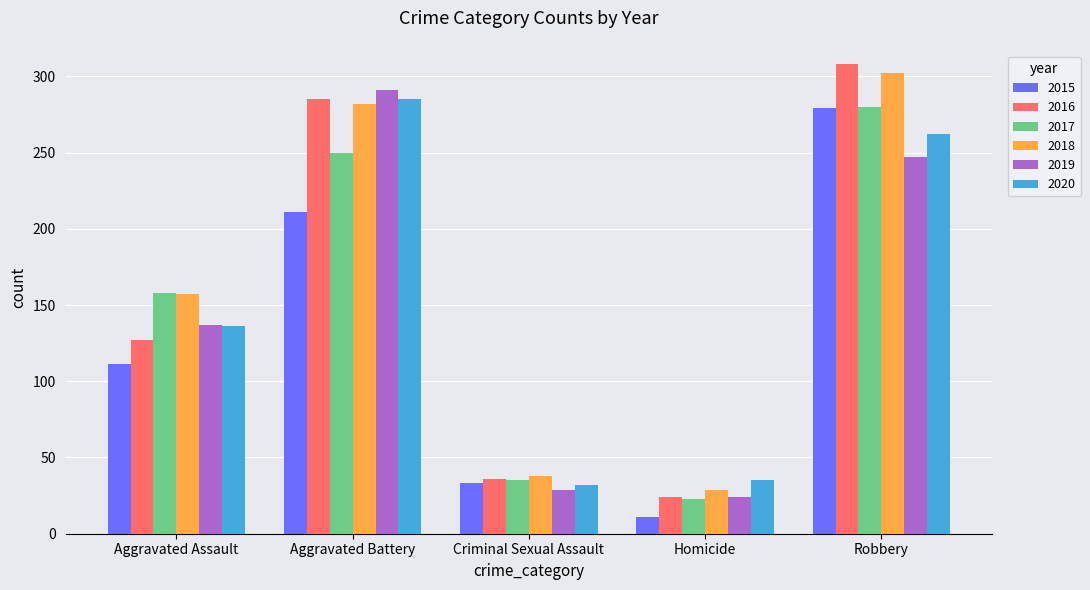

Is it true that 2019 equals 24 at Homicide?

True